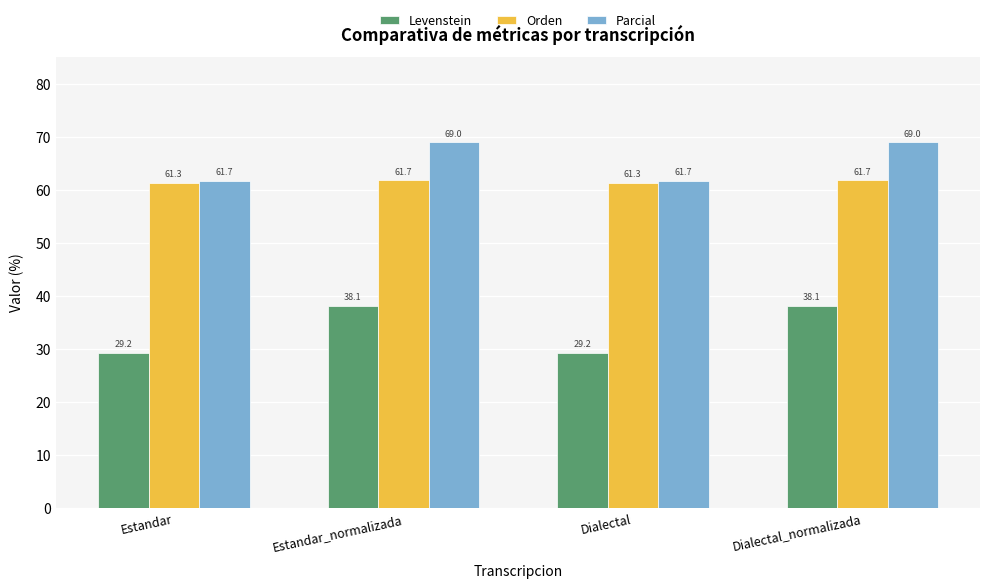

Reading left to right, extract all data points from this chart.

Levenstein: 29.2	38.1	29.2	38.1
Orden: 61.3	61.7	61.3	61.7
Parcial: 61.7	69.0	61.7	69.0